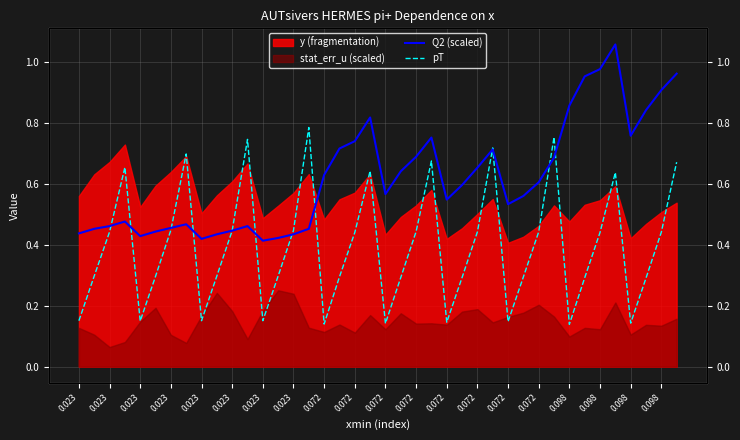

Where is the first local minimum for Q2 (scaled)?

0.023